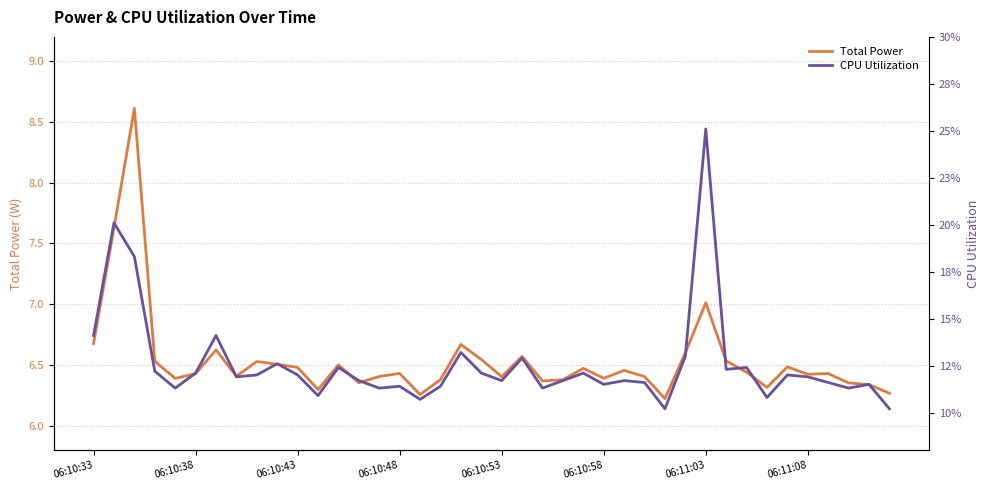

What is the value of the Total Power point at the 1st from the left?

6.7